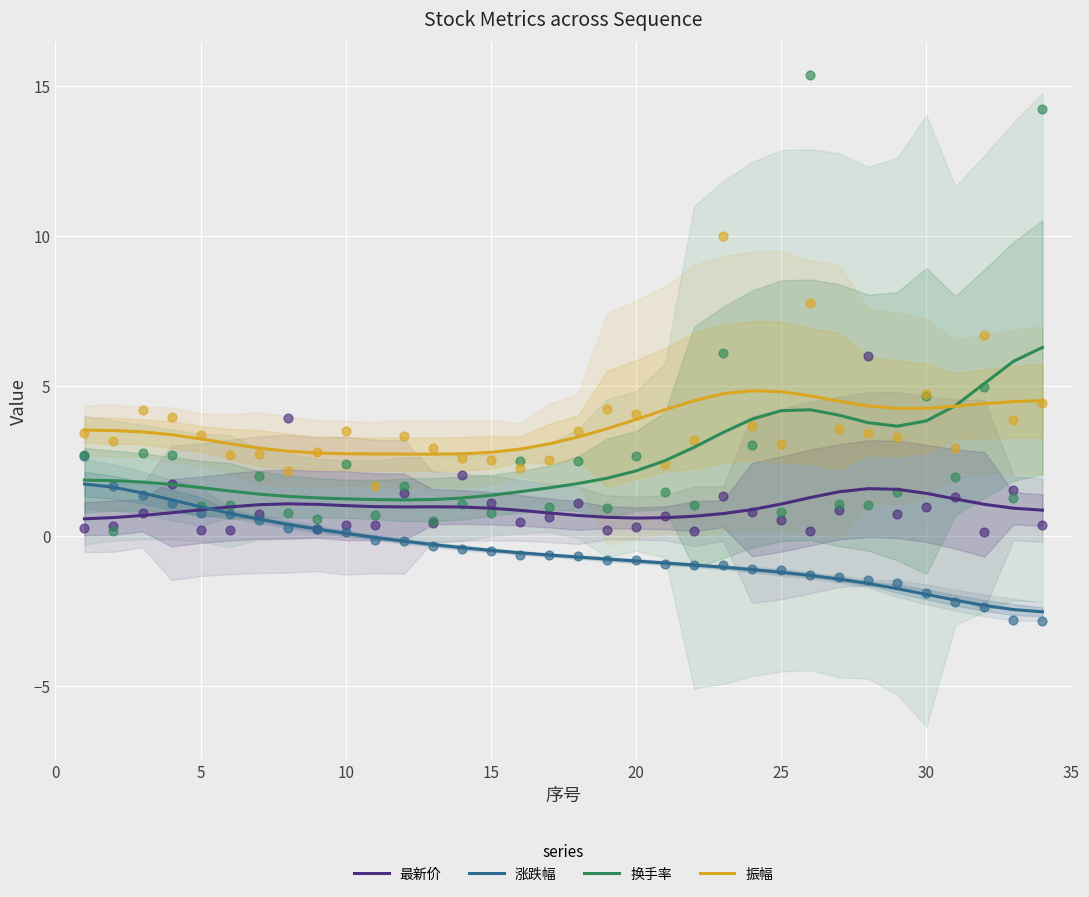

Which series has the largest total across all categories?

振幅